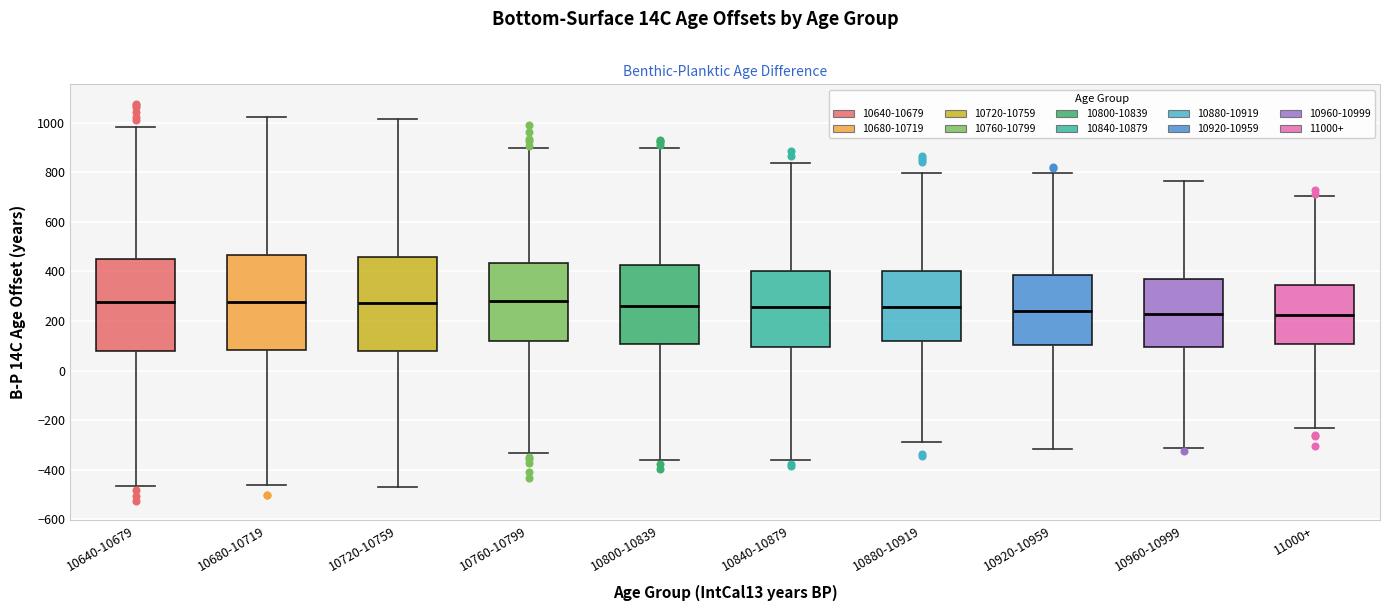

Reading left to right, transcribe this box plot: for each box, give where its median line is, the range the box spans, and where its two whiskers end, as read against the y-axis. The values are not printed on the chart, so give them approximately, as read against the axis.

10640-10679: median 280, box 80 to 460, whiskers -460 to 980
10680-10719: median 280, box 80 to 460, whiskers -460 to 1020
10720-10759: median 280, box 80 to 460, whiskers -480 to 1020
10760-10799: median 280, box 120 to 440, whiskers -340 to 900
10800-10839: median 260, box 100 to 420, whiskers -360 to 900
10840-10879: median 260, box 100 to 400, whiskers -360 to 840
10880-10919: median 260, box 120 to 400, whiskers -280 to 800
10920-10959: median 240, box 100 to 380, whiskers -320 to 800
10960-10999: median 220, box 100 to 360, whiskers -320 to 760
11000+: median 220, box 100 to 340, whiskers -240 to 700